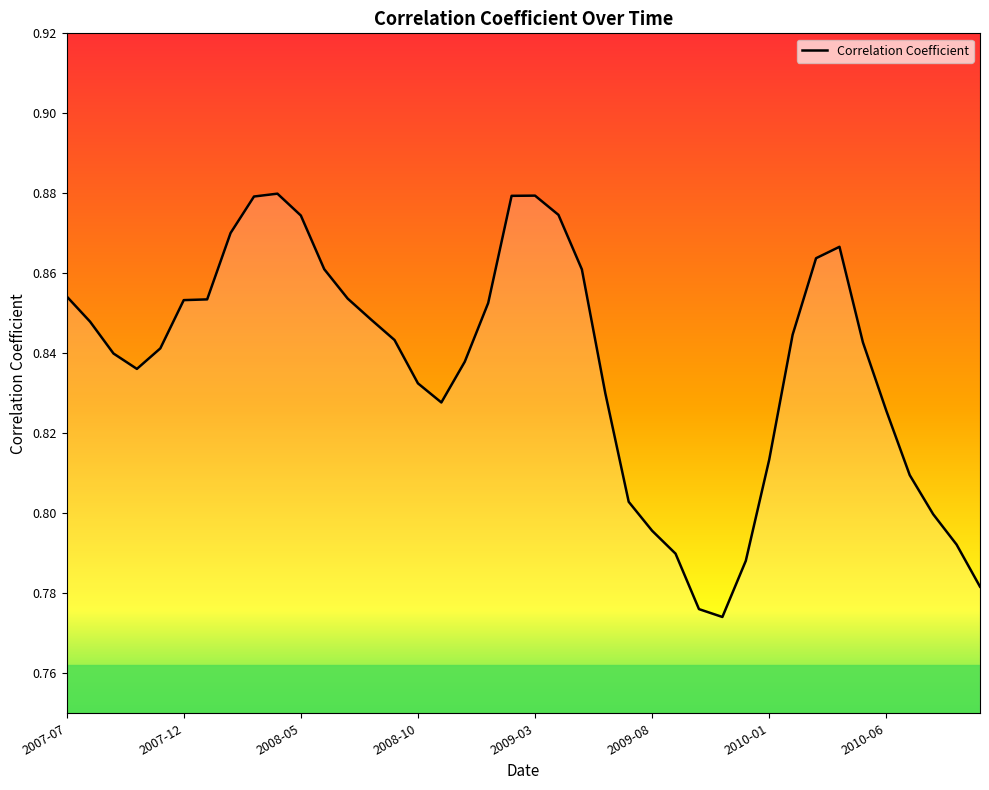

What is the smallest value displayed?

0.8